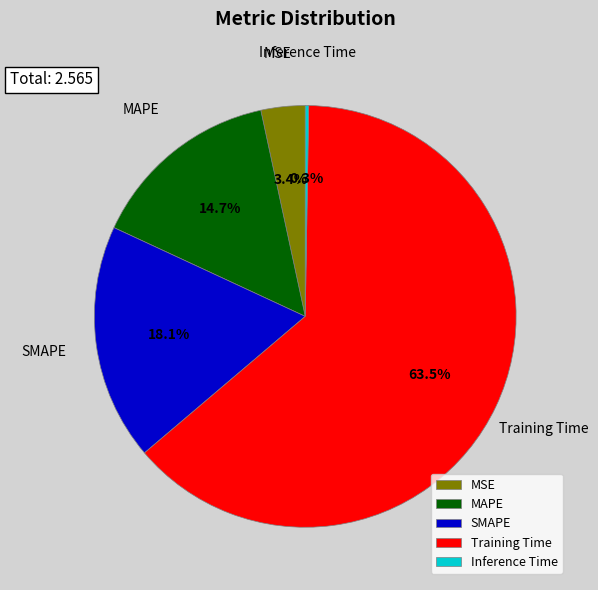

What portion of the pie excludes MAPE?

85.3%